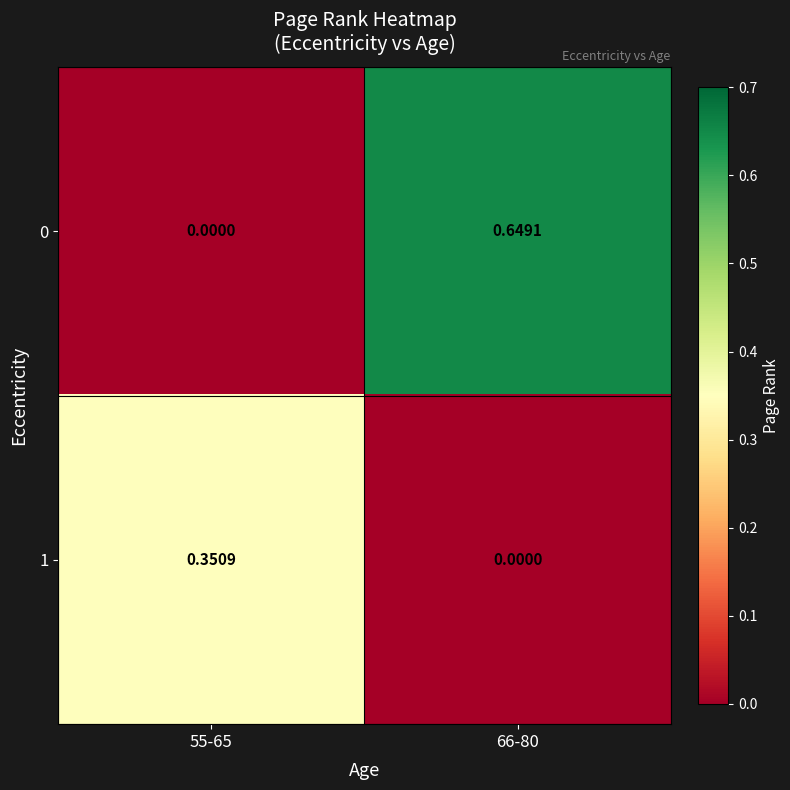

Is the value of 0 at 66-80 greater than the value of 1 at 66-80?

Yes